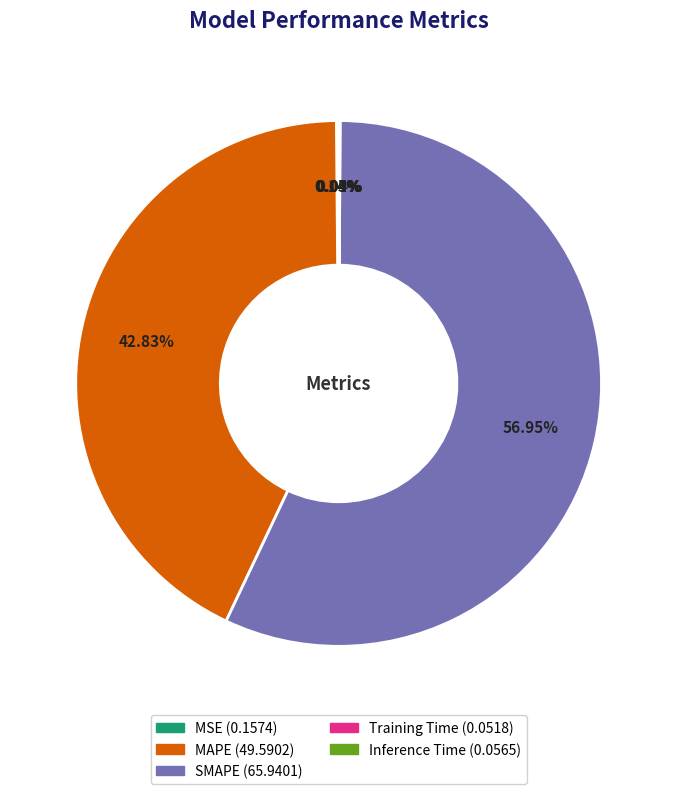

Which slice is the largest?

SMAPE